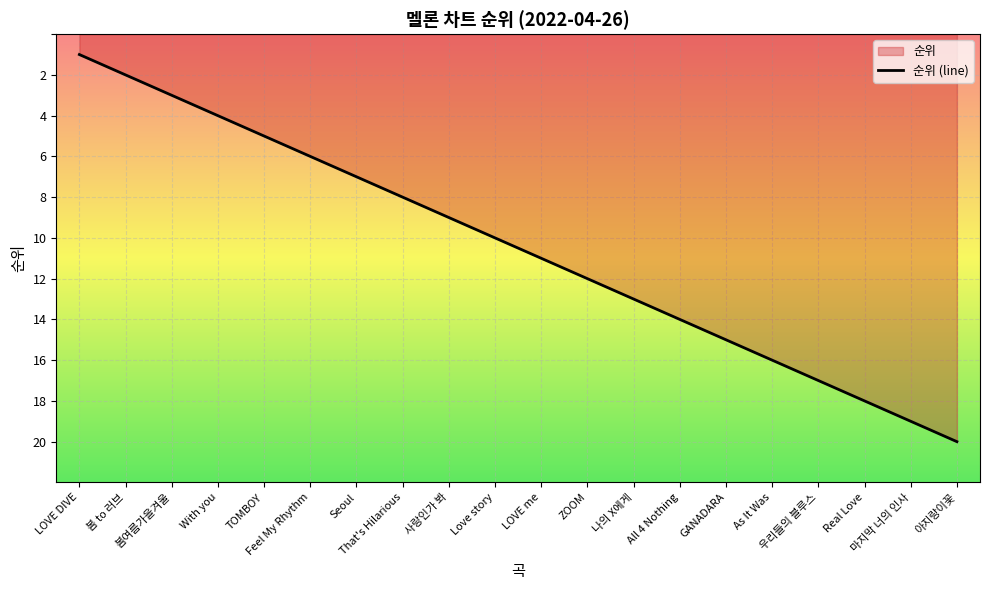

What is the smallest value displayed?

1